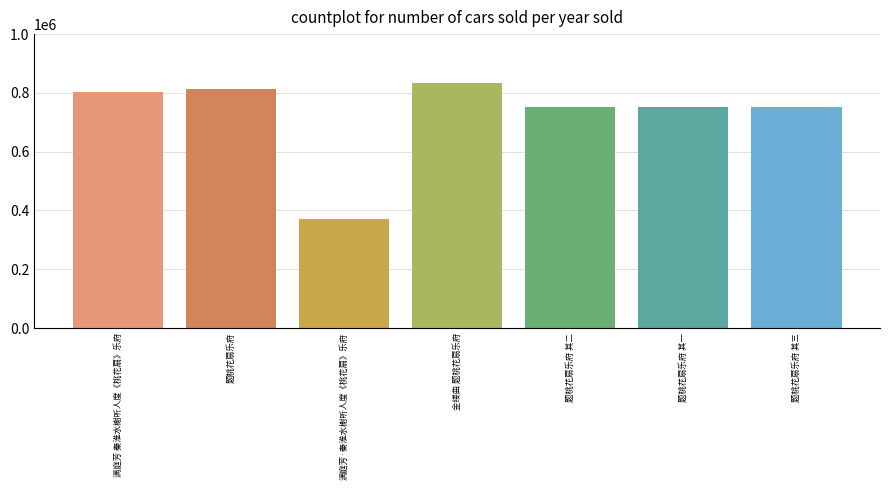

How many categories are shown in the chart?

7